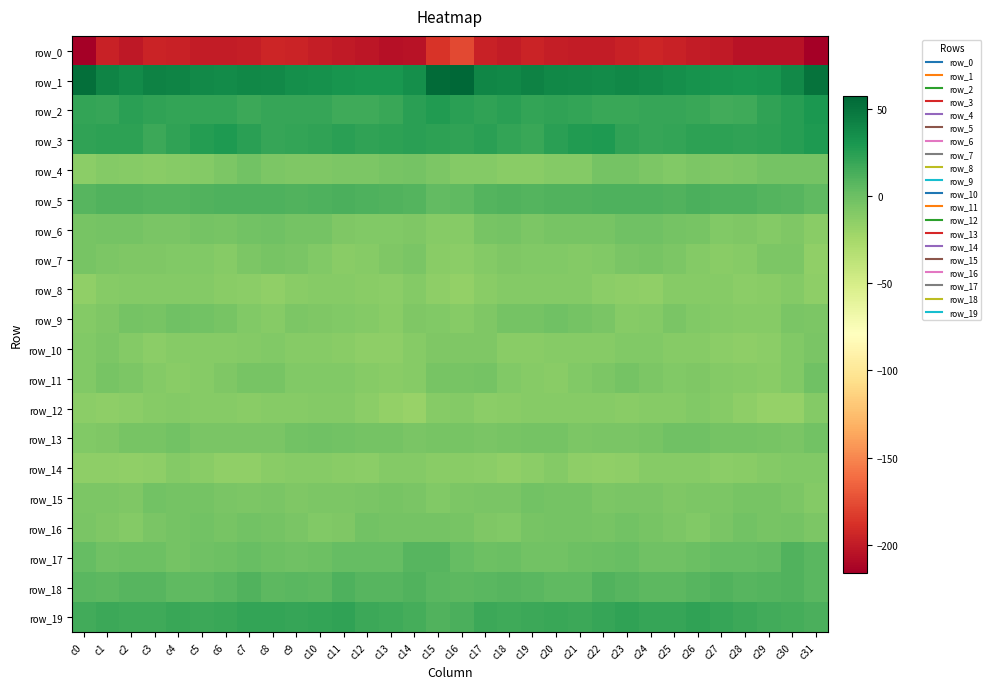

Reading left to right, extract all data points from this chart.

row_0: c0=-215.2	c1=-196.1	c2=-201.0	c3=-195.6	c4=-196.7	c5=-199.4	c6=-199.4	c7=-198.1	c8=-194.0	c9=-194.7	c10=-198.4	c11=-200.7	c12=-202.6	c13=-205.5	c14=-205.0	c15=-186.7	c16=-176.5	c17=-196.5	c18=-199.0	c19=-195.0	c20=-198.4	c21=-199.0	c22=-199.5	c23=-196.4	c24=-193.5	c25=-196.1	c26=-199.8	c27=-200.8	c28=-204.2	c29=-205.2	c30=-205.1	c31=-215.9
row_1: c0=52.7	c1=40.8	c2=36.8	c3=42.4	c4=40.7	c5=37.5	c6=36.5	c7=38.8	c8=37.6	c9=34.8	c10=33.5	c11=31.0	c12=30.2	c13=30.2	c14=34.5	c15=55.2	c16=57.4	c17=39.6	c18=39.3	c19=42.5	c20=39.2	c21=37.2	c22=37.1	c23=39.1	c24=36.1	c25=34.9	c26=31.9	c27=30.9	c28=30.0	c29=31.2	c30=38.1	c31=50.4
row_2: c0=21.0	c1=19.9	c2=23.5	c3=22.2	c4=20.8	c5=20.9	c6=20.3	c7=17.2	c8=20.0	c9=19.4	c10=20.0	c11=16.2	c12=16.1	c13=18.9	c14=23.9	c15=27.0	c16=23.6	c17=21.7	c18=24.3	c19=20.9	c20=21.3	c21=20.8	c22=19.0	c23=18.1	c24=19.9	c25=19.6	c26=18.8	c27=15.4	c28=16.8	c29=21.2	c30=25.1	c31=29.5
row_3: c0=21.3	c1=23.3	c2=22.3	c3=17.9	c4=21.7	c5=25.8	c6=28.0	c7=24.1	c8=19.7	c9=21.0	c10=22.0	c11=23.5	c12=22.1	c13=22.4	c14=23.6	c15=22.9	c16=21.4	c17=24.0	c18=20.4	c19=18.2	c20=23.9	c21=26.6	c22=27.8	c23=21.5	c24=20.0	c25=20.9	c26=23.2	c27=22.9	c28=22.2	c29=22.7	c30=24.4	c31=28.0
row_4: c0=-13.3	c1=-10.3	c2=-11.7	c3=-12.3	c4=-11.2	c5=-10.5	c6=-6.7	c7=-3.3	c8=-6.7	c9=-8.7	c10=-8.5	c11=-7.1	c12=-7.7	c13=-5.0	c14=-3.8	c15=-7.7	c16=-10.8	c17=-10.4	c18=-12.5	c19=-12.1	c20=-10.7	c21=-10.1	c22=-4.4	c23=-4.3	c24=-7.5	c25=-9.2	c26=-7.2	c27=-7.8	c28=-6.6	c29=-4.4	c30=-4.0	c31=-4.4
row_5: c0=7.5	c1=9.6	c2=9.5	c3=9.4	c4=9.0	c5=9.8	c6=10.7	c7=10.7	c8=10.9	c9=9.6	c10=10.9	c11=11.9	c12=10.7	c13=10.2	c14=8.8	c15=3.7	c16=5.0	c17=8.5	c18=9.6	c19=8.8	c20=9.4	c21=10.1	c22=10.6	c23=11.0	c24=10.7	c25=9.5	c26=12.0	c27=11.3	c28=11.0	c29=9.2	c30=8.0	c31=4.1
row_6: c0=-5.4	c1=-3.6	c2=-3.6	c3=-6.0	c4=-5.6	c5=-3.9	c6=-5.4	c7=-2.7	c8=-1.5	c9=-4.0	c10=-3.8	c11=-8.3	c12=-9.1	c13=-9.5	c14=-8.5	c15=-11.2	c16=-11.4	c17=-5.3	c18=-4.1	c19=-6.7	c20=-4.6	c21=-4.8	c22=-4.5	c23=-2.0	c24=-2.0	c25=-4.2	c26=-4.8	c27=-9.2	c28=-8.7	c29=-10.0	c30=-8.3	c31=-12.0
row_7: c0=-5.3	c1=-7.5	c2=-8.1	c3=-8.7	c4=-9.8	c5=-9.2	c6=-10.9	c7=-7.3	c8=-4.7	c9=-6.0	c10=-9.0	c11=-12.1	c12=-11.8	c13=-8.2	c14=-5.7	c15=-12.4	c16=-13.1	c17=-10.1	c18=-8.2	c19=-9.2	c20=-9.5	c21=-10.4	c22=-9.5	c23=-6.0	c24=-4.8	c25=-6.8	c26=-10.5	c27=-12.1	c28=-11.0	c29=-6.7	c30=-7.2	c31=-16.2
row_8: c0=-15.8	c1=-11.6	c2=-10.1	c3=-10.9	c4=-10.0	c5=-9.9	c6=-12.9	c7=-14.1	c8=-16.2	c9=-12.8	c10=-11.6	c11=-11.0	c12=-12.5	c13=-13.7	c14=-10.7	c15=-14.9	c16=-16.4	c17=-12.4	c18=-10.8	c19=-10.4	c20=-10.1	c21=-10.7	c22=-13.4	c23=-14.8	c24=-15.7	c25=-11.4	c26=-11.9	c27=-10.9	c28=-13.7	c29=-12.6	c30=-10.6	c31=-14.3
row_9: c0=-9.9	c1=-8.1	c2=-4.3	c3=-4.7	c4=-2.2	c5=-3.1	c6=-4.5	c7=-9.7	c8=-11.4	c9=-7.0	c10=-8.1	c11=-9.8	c12=-10.5	c13=-12.1	c14=-8.1	c15=-9.0	c16=-11.3	c17=-8.0	c18=-4.4	c19=-4.1	c20=-1.9	c21=-3.6	c22=-5.9	c23=-11.5	c24=-9.8	c25=-6.4	c26=-9.3	c27=-9.8	c28=-11.5	c29=-11.0	c30=-6.2	c31=-7.0
row_10: c0=-9.2	c1=-7.5	c2=-10.4	c3=-13.5	c4=-11.4	c5=-11.2	c6=-11.9	c7=-10.4	c8=-9.2	c9=-10.9	c10=-11.6	c11=-12.2	c12=-14.4	c13=-14.8	c14=-11.5	c15=-7.7	c16=-8.3	c17=-8.0	c18=-12.9	c19=-12.9	c20=-11.0	c21=-11.2	c22=-11.9	c23=-9.5	c24=-9.7	c25=-11.5	c26=-11.4	c27=-13.2	c28=-14.9	c29=-14.0	c30=-9.0	c31=-5.6
row_11: c0=-9.5	c1=-5.5	c2=-6.6	c3=-10.7	c4=-12.4	c5=-11.3	c6=-8.1	c7=-5.0	c8=-5.1	c9=-9.8	c10=-8.8	c11=-9.4	c12=-11.4	c13=-12.2	c14=-11.8	c15=-4.8	c16=-5.0	c17=-4.2	c18=-9.2	c19=-11.4	c20=-12.8	c21=-9.8	c22=-7.3	c23=-4.0	c24=-7.3	c25=-9.8	c26=-8.1	c27=-10.8	c28=-11.6	c29=-12.6	c30=-9.2	c31=-1.5
row_12: c0=-13.8	c1=-14.6	c2=-13.2	c3=-11.3	c4=-10.8	c5=-11.2	c6=-11.0	c7=-12.4	c8=-11.5	c9=-11.2	c10=-10.2	c11=-9.9	c12=-13.3	c13=-16.7	c14=-18.5	c15=-11.5	c16=-10.1	c17=-13.3	c18=-12.6	c19=-11.0	c20=-11.0	c21=-11.1	c22=-11.4	c23=-12.5	c24=-11.2	c25=-11.3	c26=-9.3	c27=-11.3	c28=-14.6	c29=-17.7	c30=-17.3	c31=-10.9
row_13: c0=-9.5	c1=-8.5	c2=-5.5	c3=-4.6	c4=-3.3	c5=-6.2	c6=-6.4	c7=-5.9	c8=-5.7	c9=-2.7	c10=-1.5	c11=-2.6	c12=-4.1	c13=-4.4	c14=-6.2	c15=-5.3	c16=-4.6	c17=-6.4	c18=-5.0	c19=-3.7	c20=-4.2	c21=-6.9	c22=-5.9	c23=-6.0	c24=-4.7	c25=-2.2	c26=-1.4	c27=-3.7	c28=-4.1	c29=-4.8	c30=-6.3	c31=-3.1
row_14: c0=-15.0	c1=-14.3	c2=-15.9	c3=-14.8	c4=-10.3	c5=-13.0	c6=-15.3	c7=-15.2	c8=-13.0	c9=-11.2	c10=-11.1	c11=-12.4	c12=-13.3	c13=-10.7	c14=-10.0	c15=-12.0	c16=-12.8	c17=-13.8	c18=-15.4	c19=-13.2	c20=-10.3	c21=-14.6	c22=-15.2	c23=-14.5	c24=-11.8	c25=-11.2	c26=-11.3	c27=-13.5	c28=-12.1	c29=-10.4	c30=-9.6	c31=-9.1
row_15: c0=-6.9	c1=-7.3	c2=-7.8	c3=-2.6	c4=-4.0	c5=-3.7	c6=-5.9	c7=-6.6	c8=-6.1	c9=-8.0	c10=-7.6	c11=-7.5	c12=-6.2	c13=-4.7	c14=-5.9	c15=-8.9	c16=-6.9	c17=-6.5	c18=-5.6	c19=-2.6	c20=-4.4	c21=-3.8	c22=-6.7	c23=-6.2	c24=-6.6	c25=-8.4	c26=-7.4	c27=-7.4	c28=-5.2	c29=-5.2	c30=-6.9	c31=-10.1
row_16: c0=-5.9	c1=-8.7	c2=-10.6	c3=-6.2	c4=-4.5	c5=-3.3	c6=-5.2	c7=-2.8	c8=-3.7	c9=-6.4	c10=-8.9	c11=-8.2	c12=-2.6	c13=-4.4	c14=-3.7	c15=-4.3	c16=-5.2	c17=-8.6	c18=-8.8	c19=-5.3	c20=-4.0	c21=-3.7	c22=-4.8	c23=-2.4	c24=-4.9	c25=-6.9	c26=-9.7	c27=-6.0	c28=-2.4	c29=-5.1	c30=-3.5	c31=-6.8
row_17: c0=2.5	c1=-1.9	c2=-0.7	c3=-0.9	c4=-3.8	c5=-1.3	c6=-0.6	c7=1.3	c8=-1.1	c9=-2.3	c10=-0.7	c11=2.4	c12=2.7	c13=2.6	c14=8.2	c15=7.4	c16=2.6	c17=-1.1	c18=0.4	c19=-2.5	c20=-3.2	c21=-0.7	c22=-0.0	c23=1.3	c24=-2.3	c25=-1.5	c26=0.2	c27=2.8	c28=2.6	c29=4.0	c30=9.6	c31=6.4
row_18: c0=6.8	c1=6.2	c2=7.6	c3=7.5	c4=5.0	c5=4.4	c6=7.1	c7=9.5	c8=5.5	c9=6.4	c10=5.5	c11=10.6	c12=7.9	c13=7.6	c14=9.6	c15=6.6	c16=5.6	c17=7.1	c18=8.1	c19=6.3	c20=4.8	c21=4.7	c22=9.5	c23=7.3	c24=6.0	c25=5.8	c26=7.4	c27=10.2	c28=7.3	c29=8.3	c30=9.7	c31=6.7
row_19: c0=14.8	c1=17.4	c2=15.8	c3=16.7	c4=18.1	c5=17.5	c6=18.0	c7=20.9	c8=20.5	c9=19.2	c10=20.9	c11=21.1	c12=17.8	c13=16.4	c14=14.4	c15=9.8	c16=12.0	c17=16.9	c18=15.9	c19=17.3	c20=17.9	c21=17.2	c22=19.3	c23=21.2	c24=19.6	c25=19.7	c26=21.5	c27=19.6	c28=17.4	c29=15.8	c30=14.2	c31=12.0